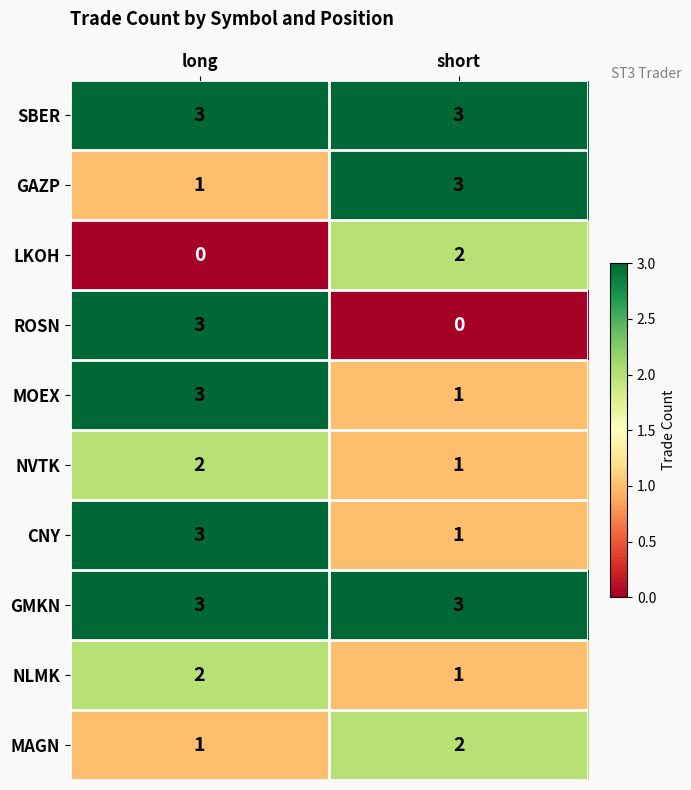

How many data points does each series have?

2